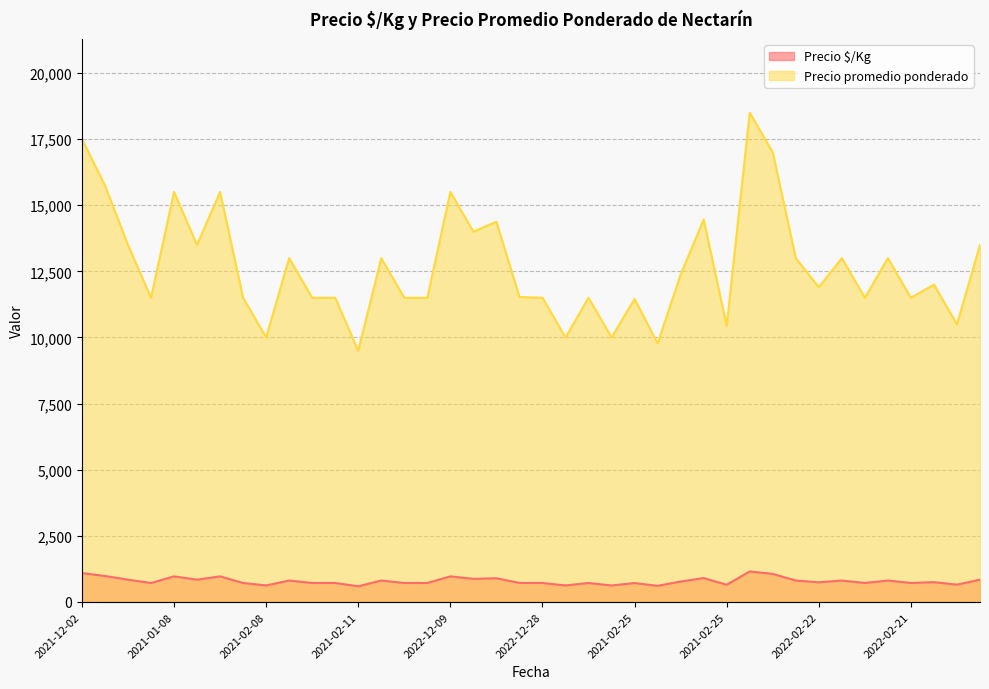

What is the difference between the second highest and second lowest values in the Precio $/Kg series?

483